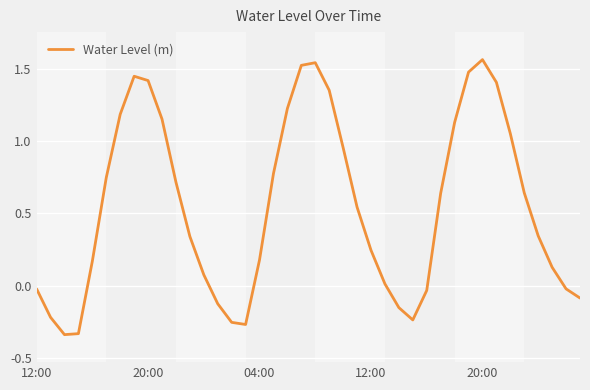

What is the difference between the maximum and minimum values?

1.9